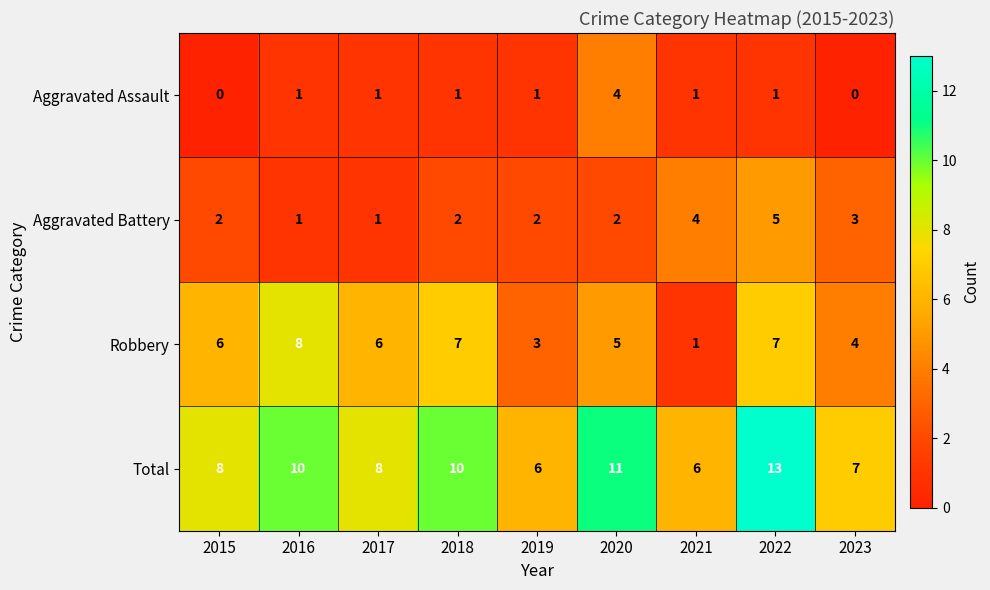

Rank the series by their maximum value, from highest to lowest.

Total, Robbery, Aggravated Battery, Aggravated Assault